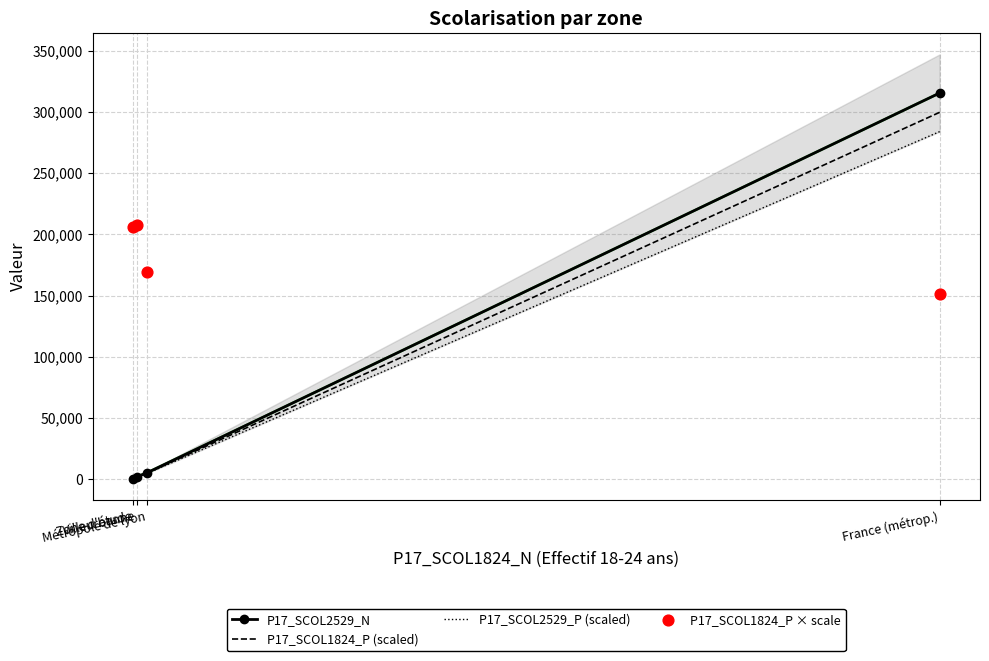

Which series contains the highest Y value?

P17_SCOL2529_N